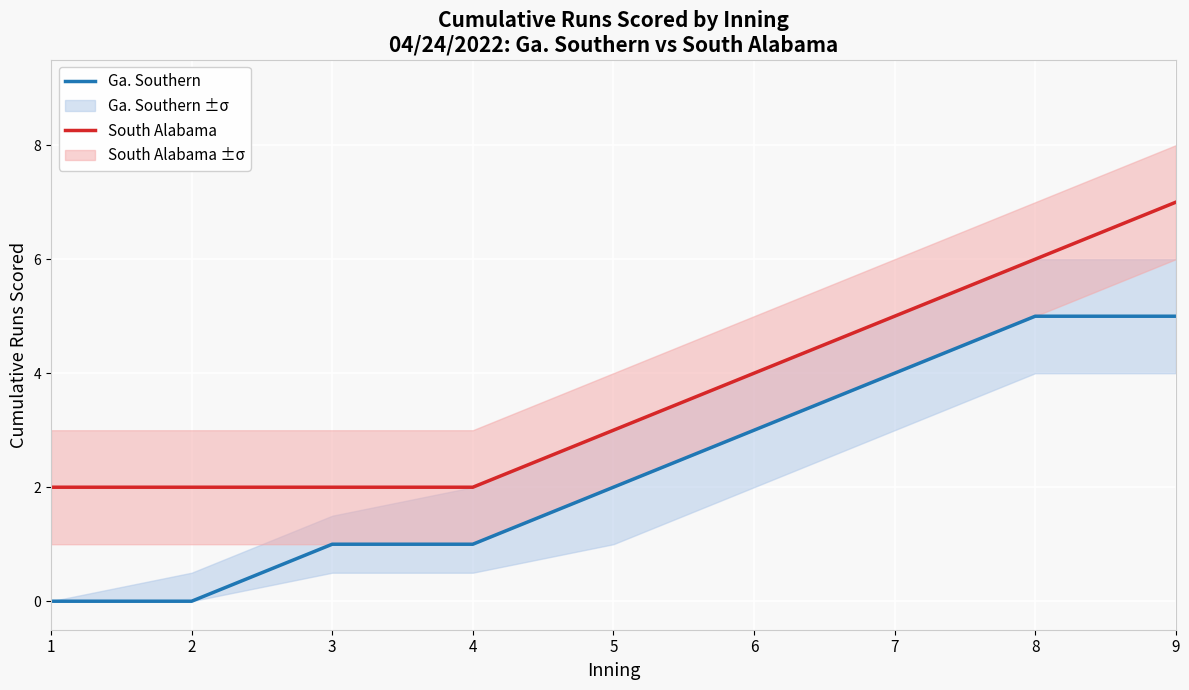

Rank the series at 9 from lowest to highest value.

Ga. Southern, South Alabama